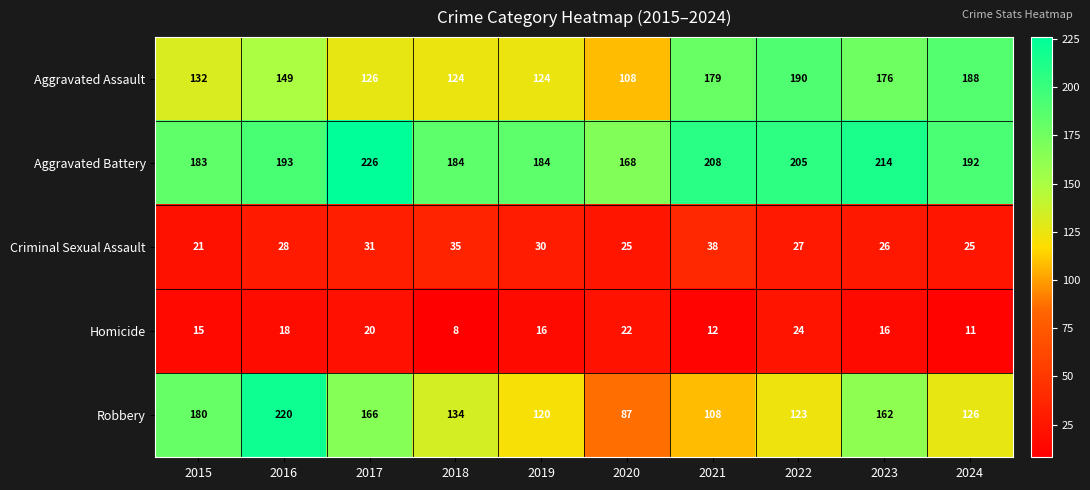

At how many categories does at least one series exceed 157?

10